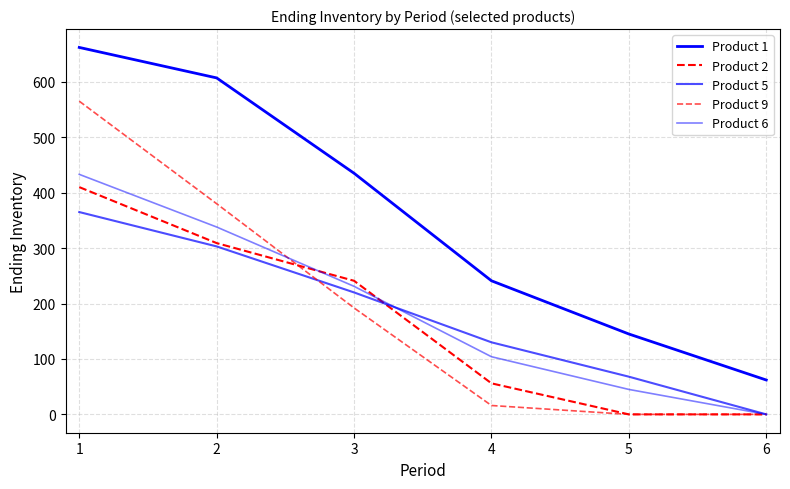

True or false: Product 9 has a value of 380 at 2.

True